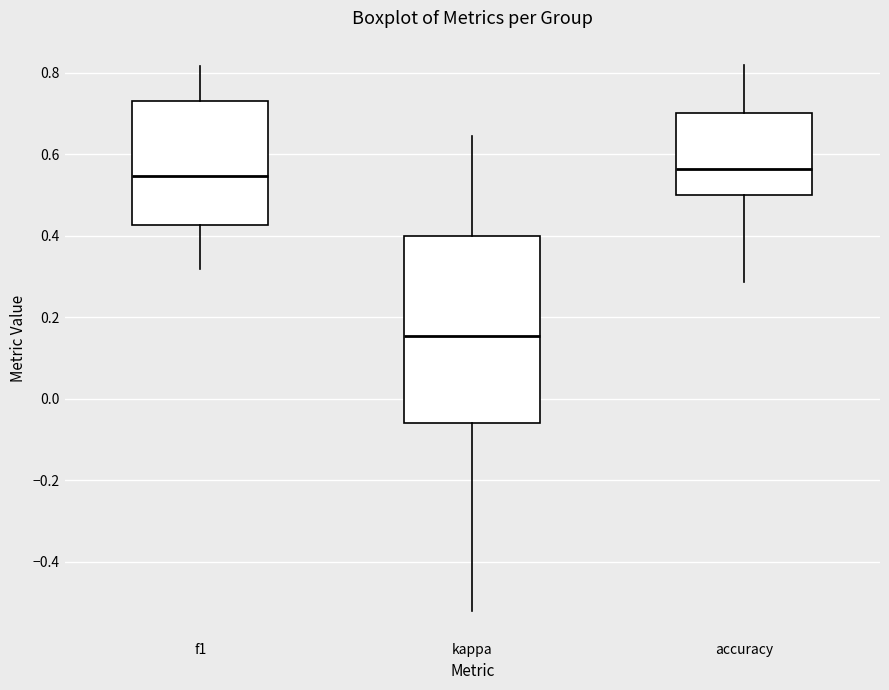

Where is the upper edge of the box for f1 on the y-axis? The values are not printed on the chart, so give them approximately, as read against the axis.

0.72